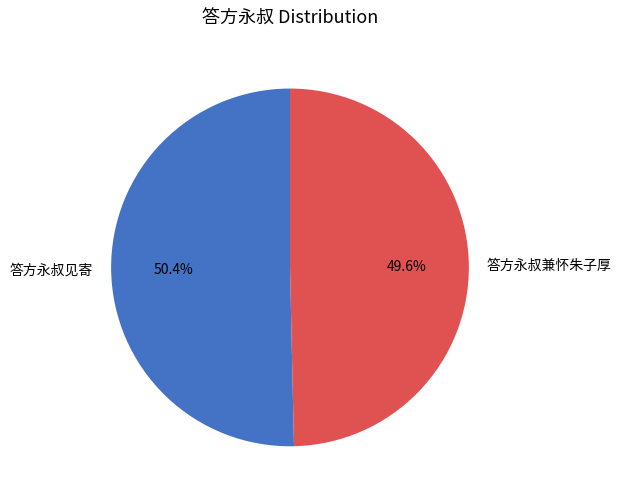

True or false: 答方永叔兼怀朱子厚 accounts for 50% of the total.

True